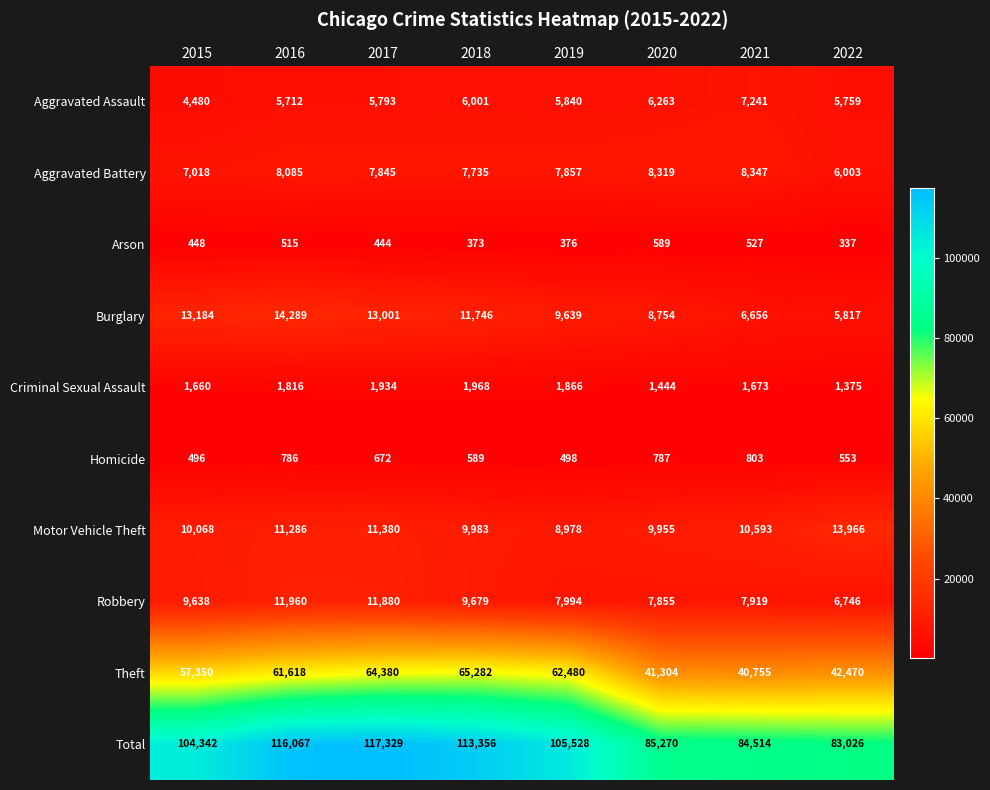

What is the greatest value displayed?

117329